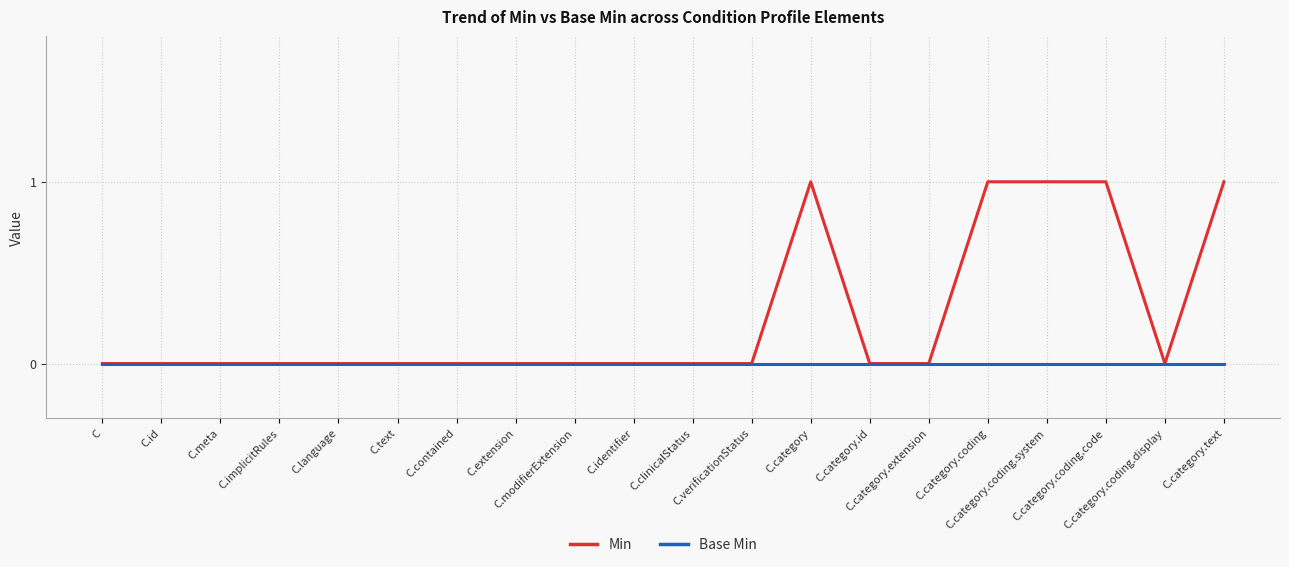

Which series has the largest total across all categories?

Min